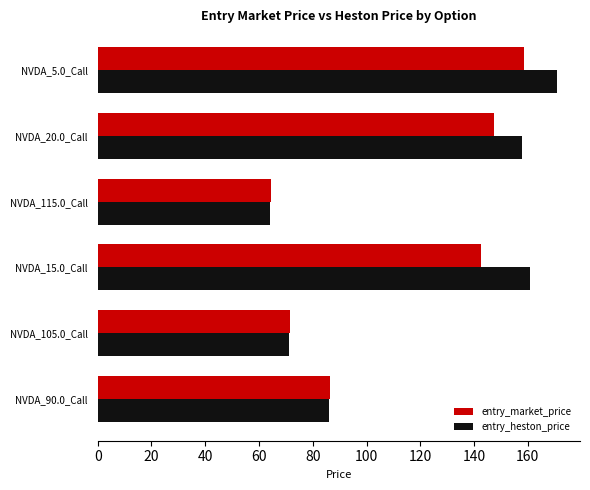

What is the total value across all series at NVDA_90.0_Call?

172.6